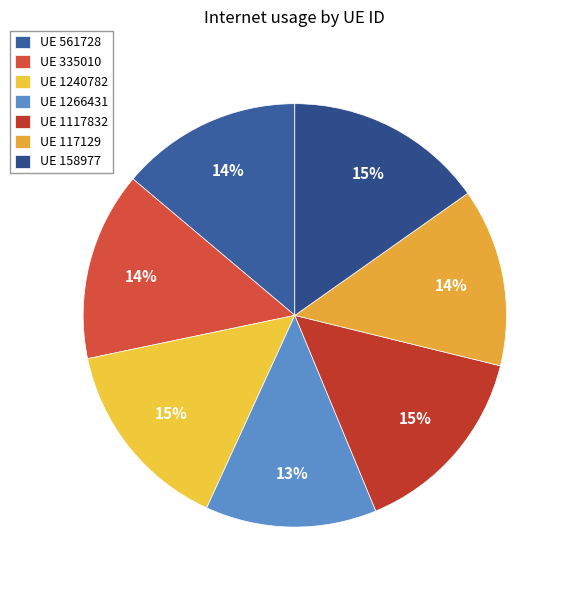

How many slices are in this pie chart?

7